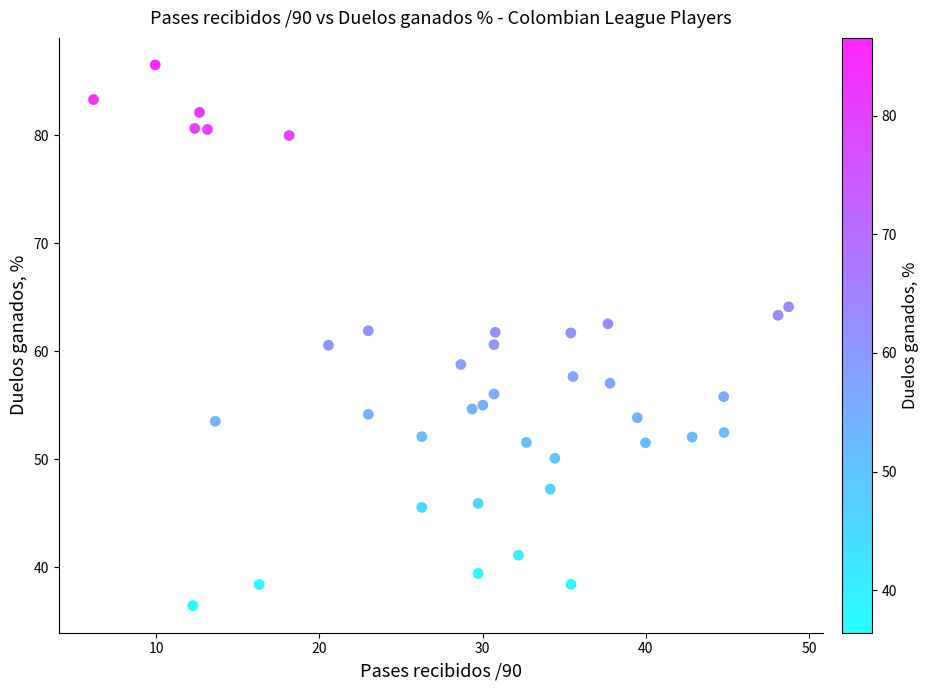

What is the range of Y values (max minus min)?

50.1